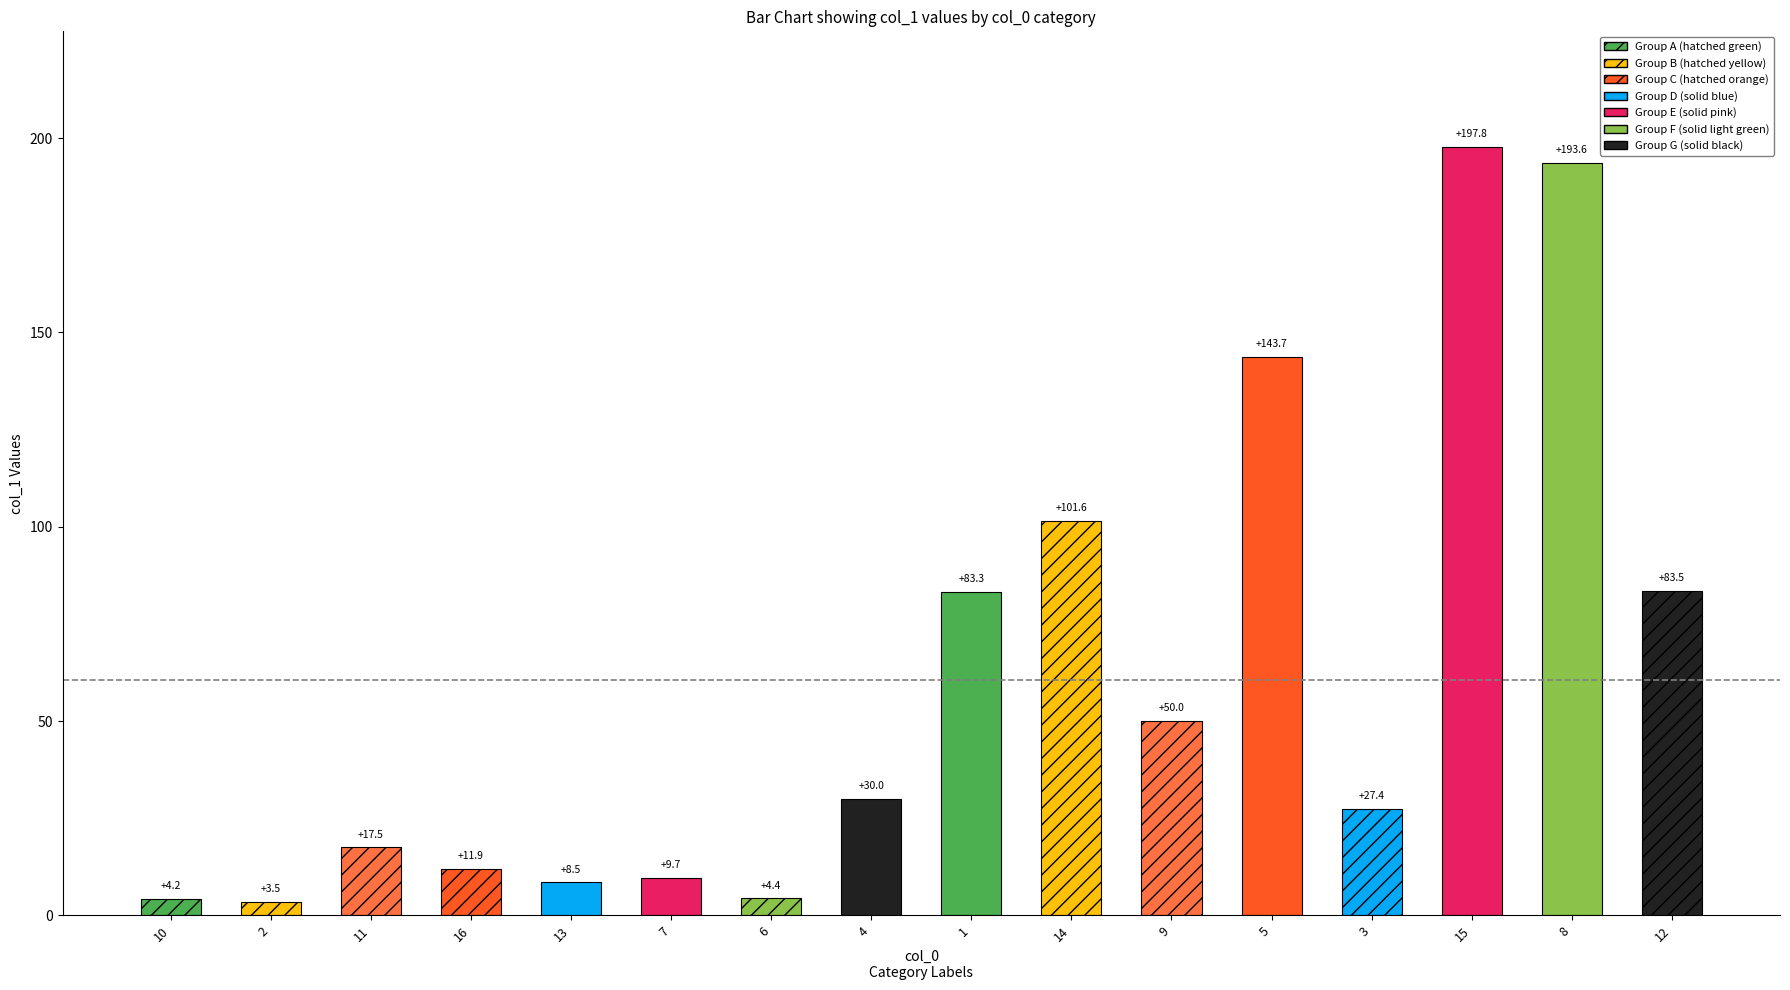

What is the change in value from 16 to 7?

-2.2